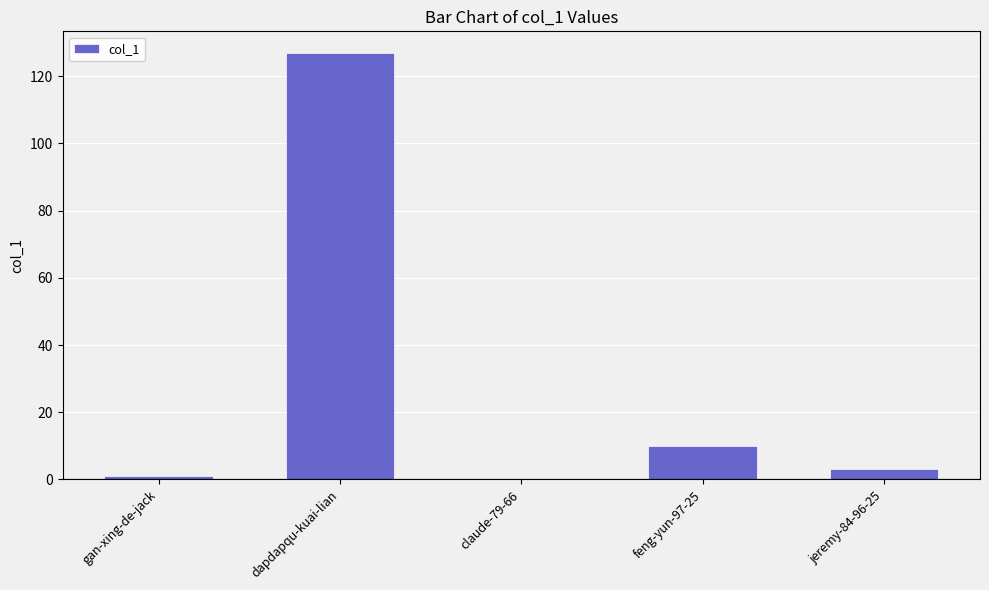

The chart shows a value of 218 at dapdapqu-kuai-lian. True or false?

False